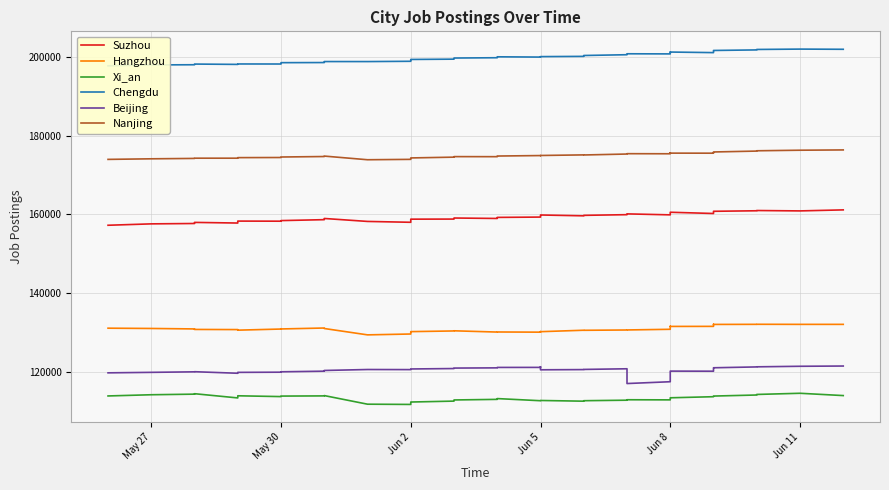

List the series in order of their peak value, highest first.

Chengdu, Nanjing, Suzhou, Hangzhou, Beijing, Xi_an